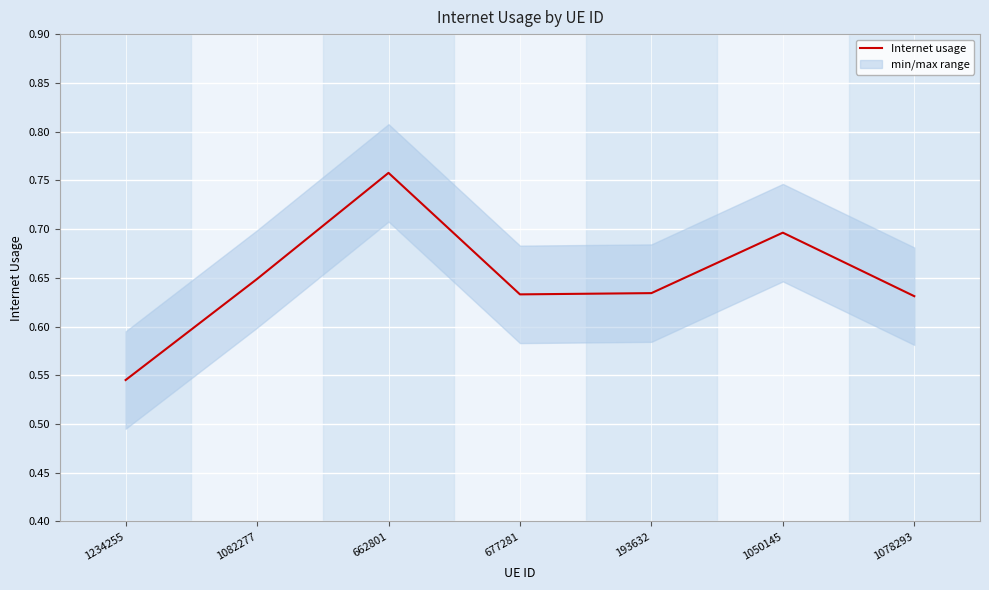

True or false: the data shows 0.6 at 193632.

True